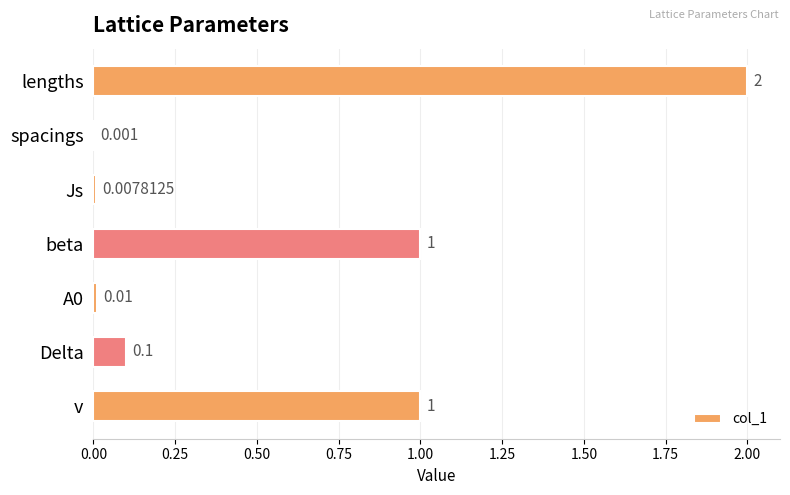

At which category does the chart reach its peak across all series?

lengths